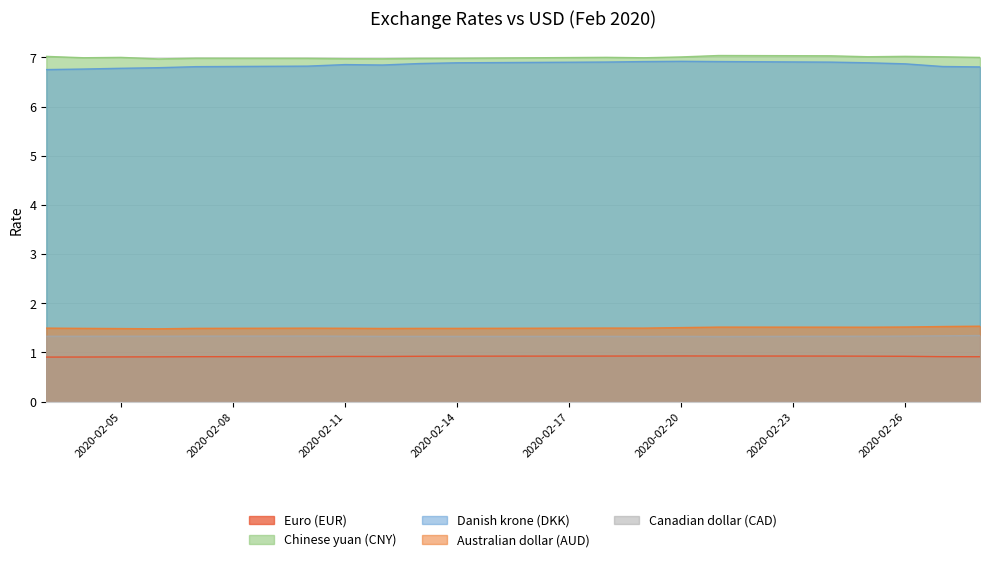

How many lines are shown in the chart?

5